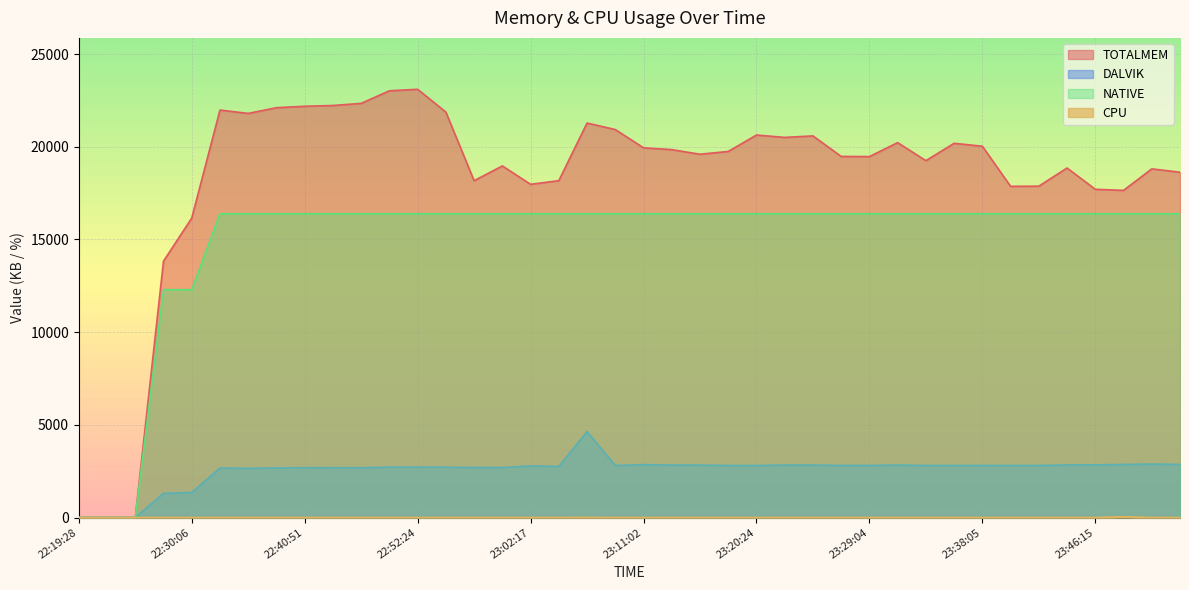

What are all the series names shown in the legend?

TOTALMEM, DALVIK, NATIVE, CPU